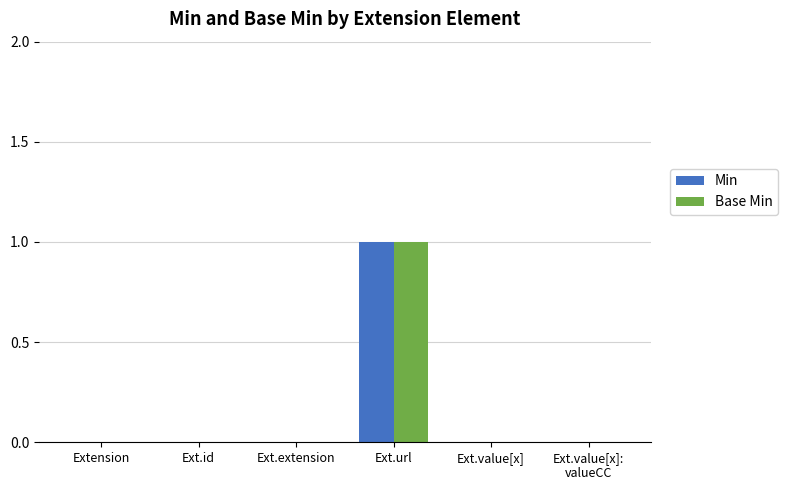

Which category has the highest value in the Base Min series?

Ext.url